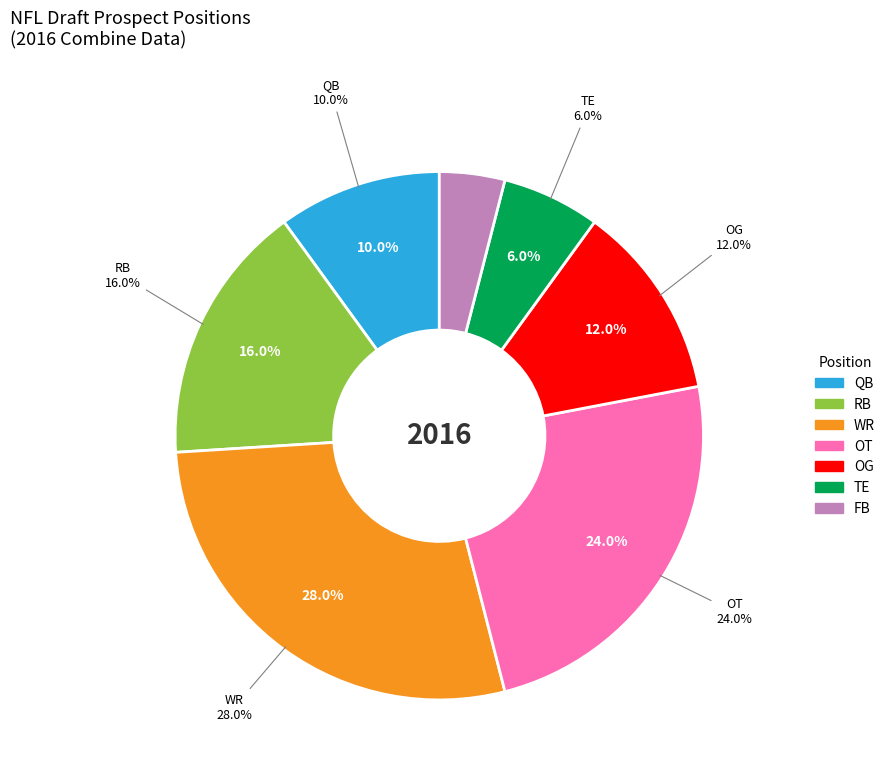

Which slice is the largest?

WR